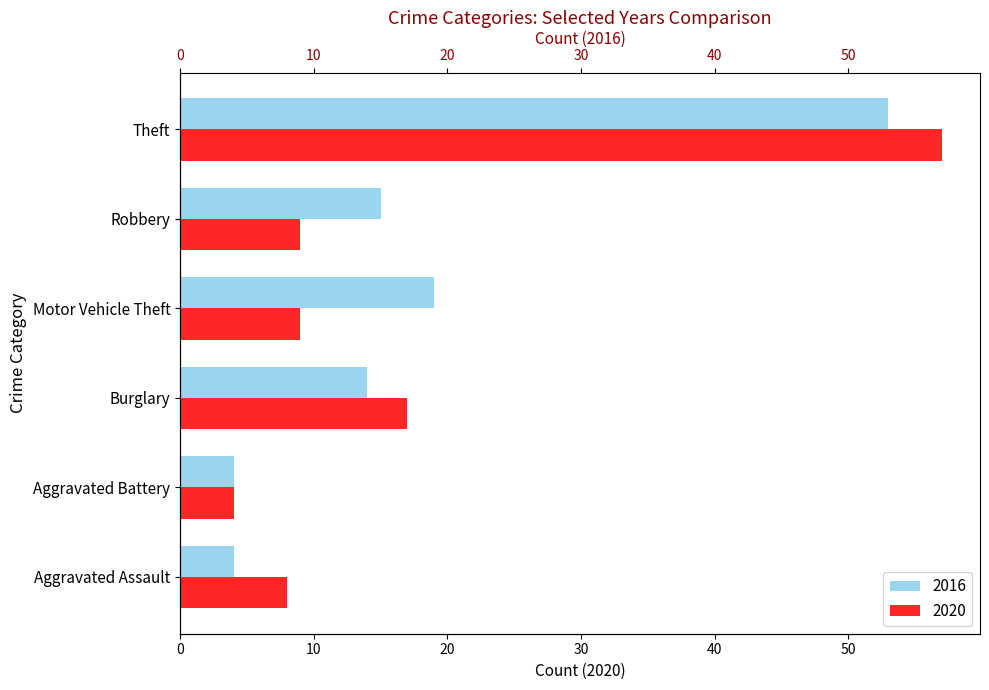

What is the difference between the 2016 values at Motor Vehicle Theft and Aggravated Assault?

15